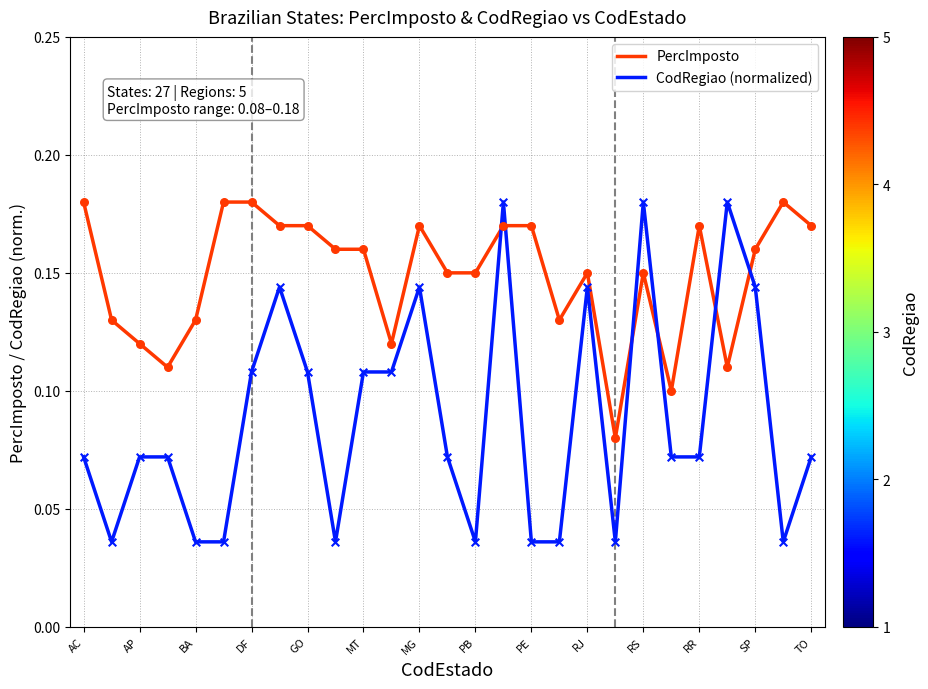

Which series has the widest spread of values?

CodRegiao (normalized)